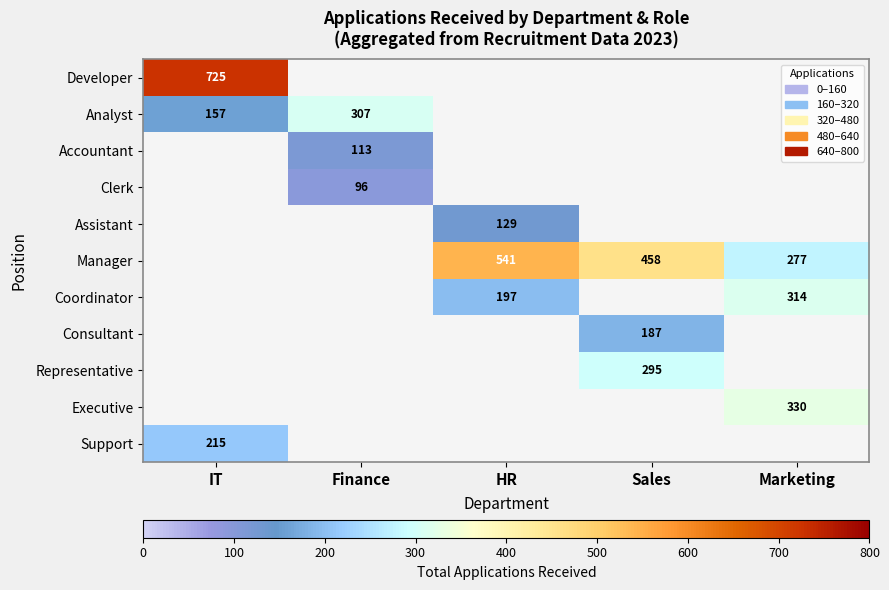

Count the number of data series in this chart.

11